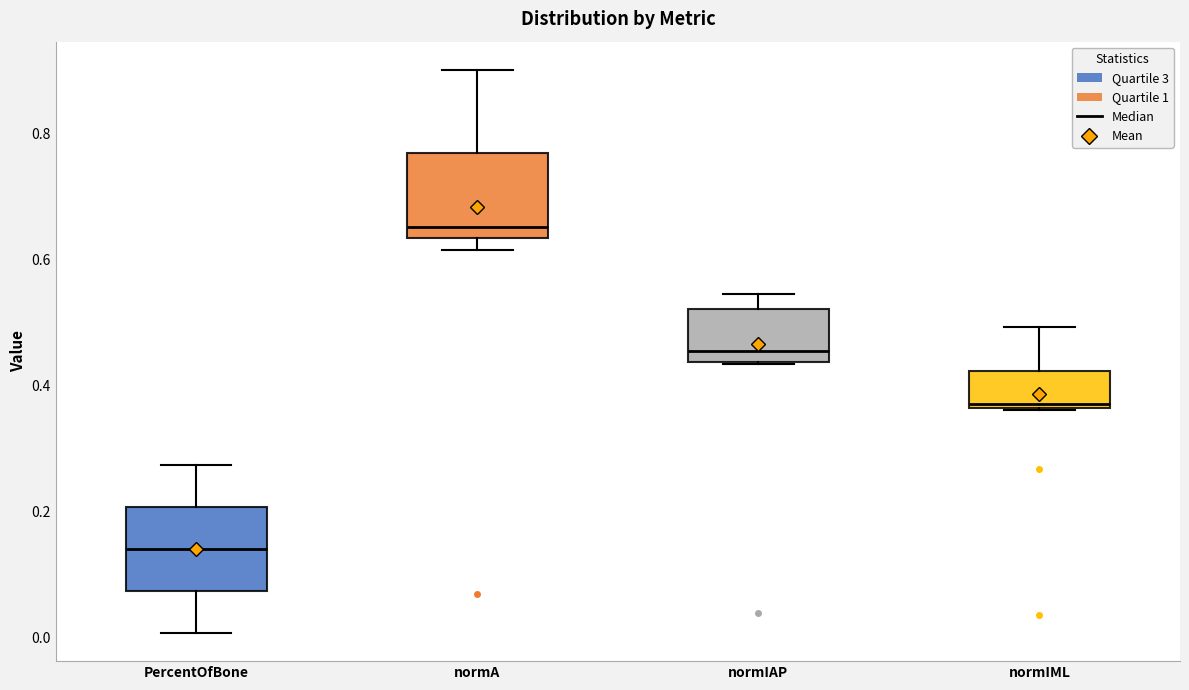

Which box's median line is the highest?

normA